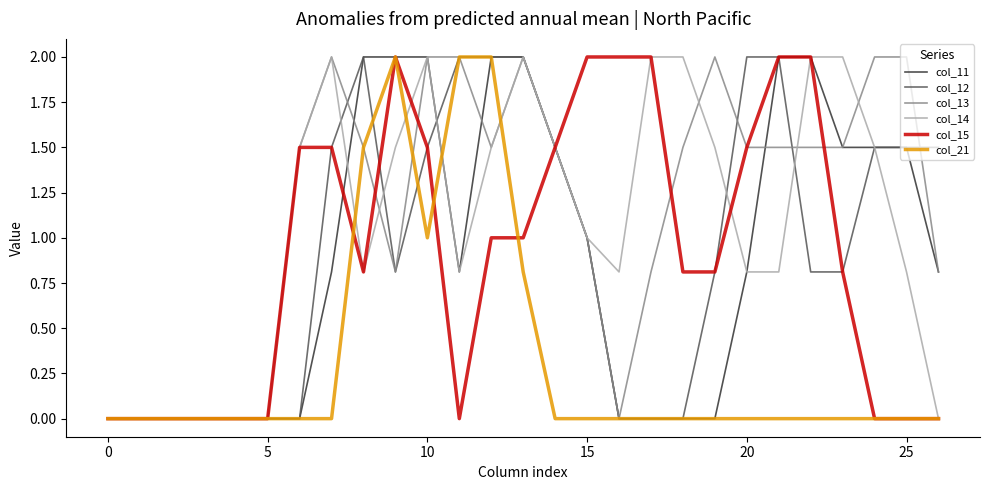

Which series ends up on top after the final intersection of col_11 and col_12?

col_12